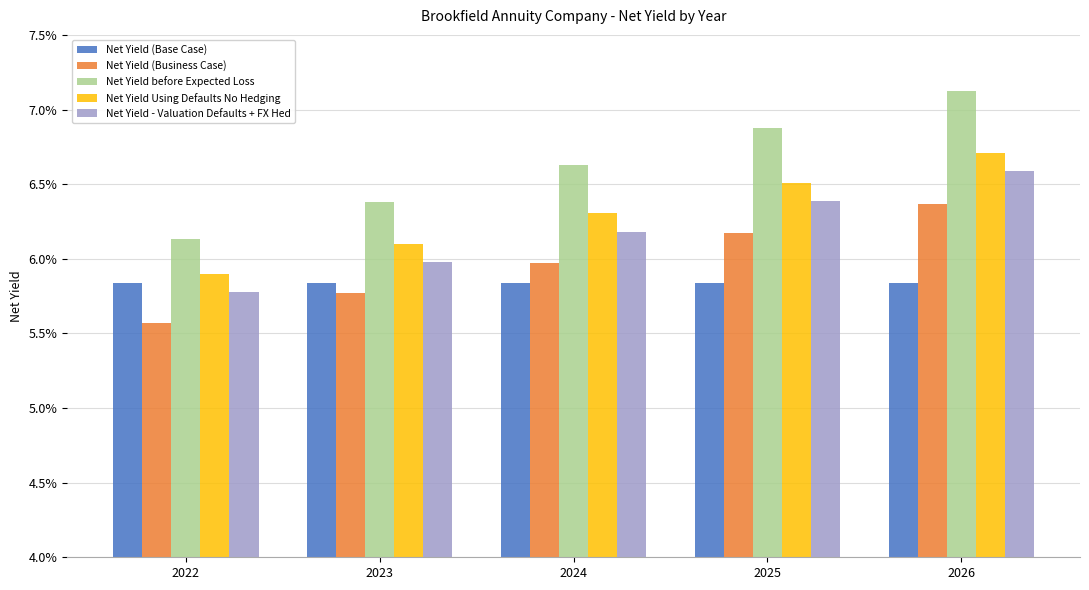

Is it true that Net Yield (Base Case) equals 0.1 at 2026?

False